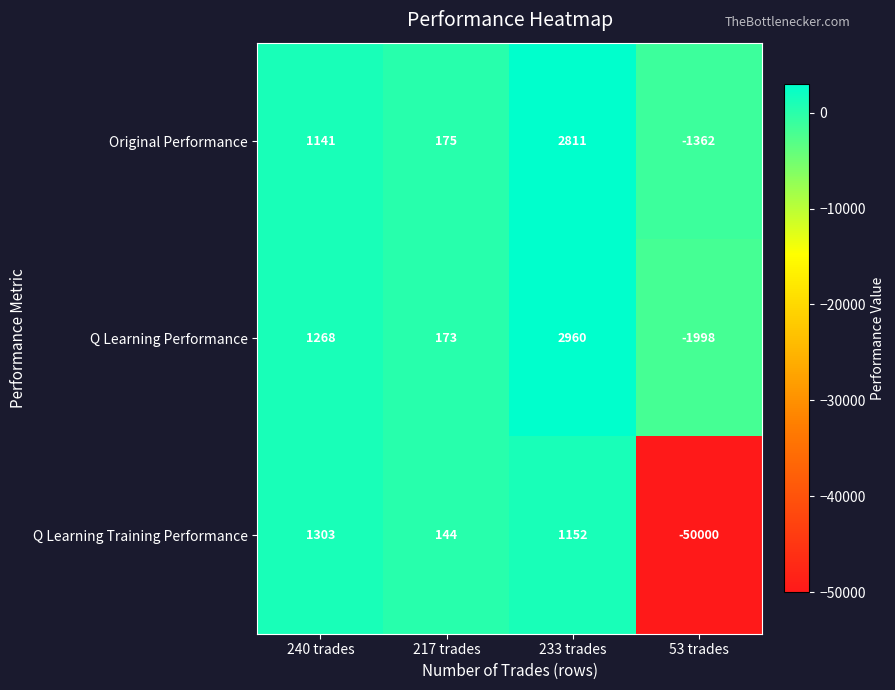

Which series has the largest total across all categories?

Original Performance